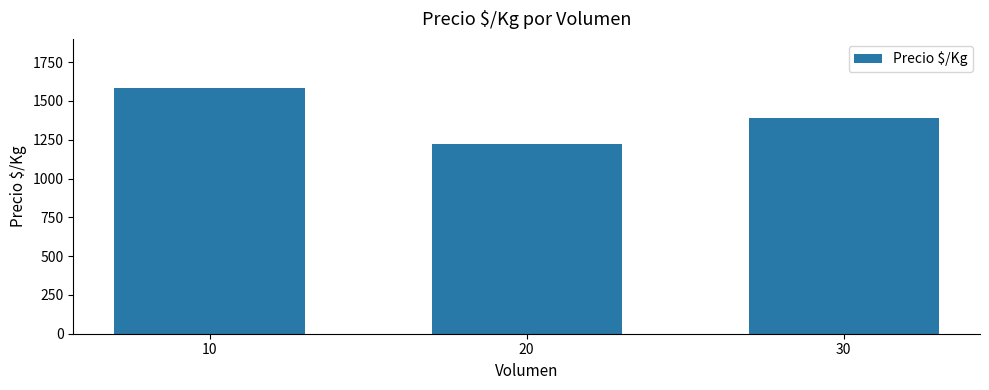

How many data points are less than 1389?

1